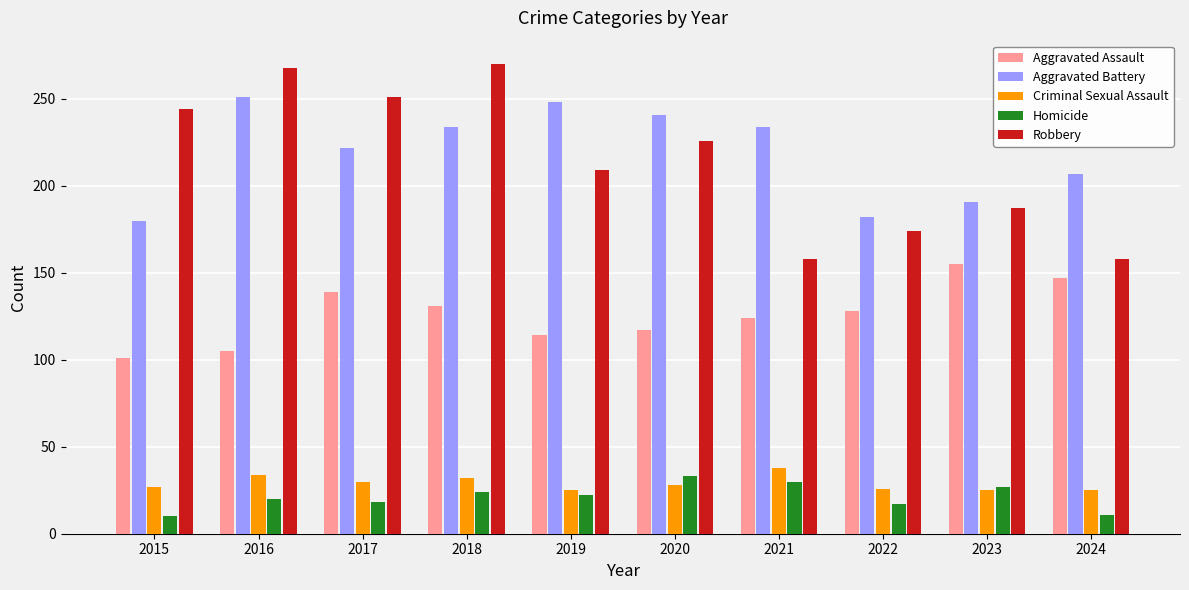

Count the number of data series in this chart.

5